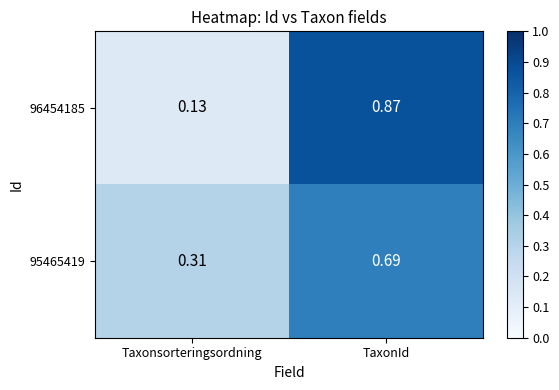

At which category does the chart reach its peak across all series?

TaxonId